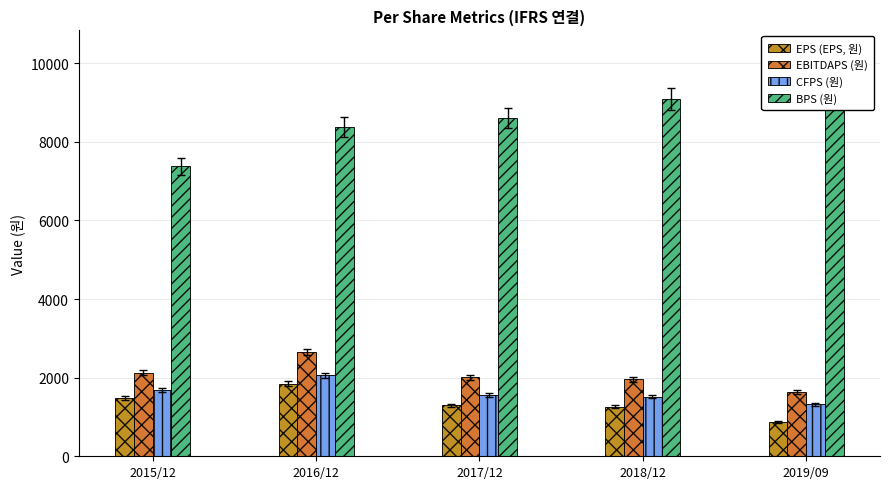

Rank the series at 2018/12 from highest to lowest value.

BPS (원), EBITDAPS (원), CFPS (원), EPS (EPS, 원)